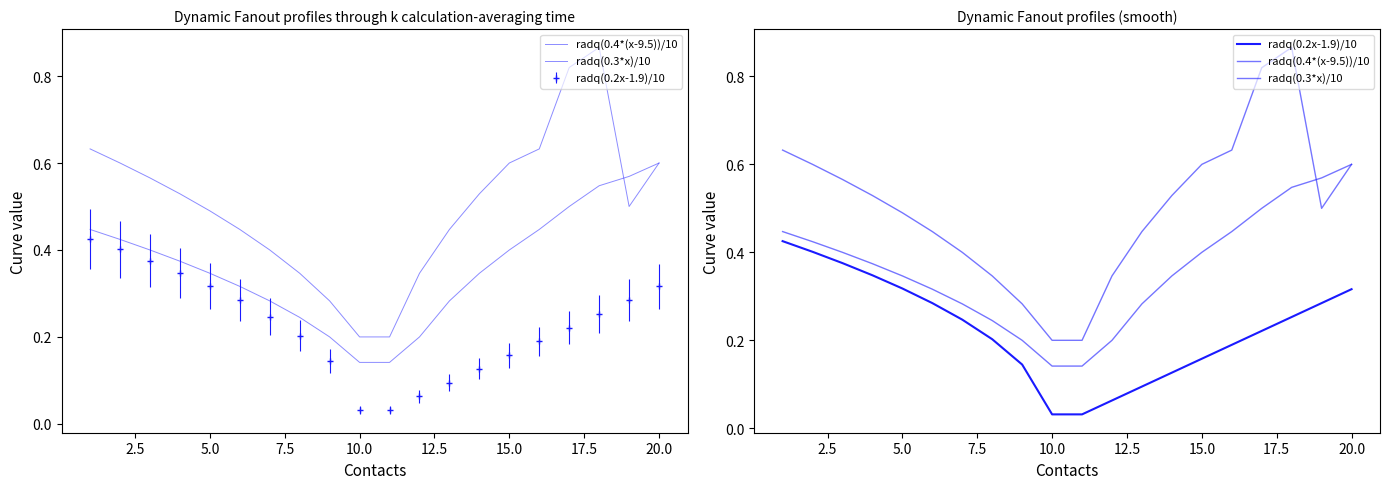

What are all the series names shown in the legend?

radq(0.4*(x-9.5))/10, radq(0.3*x)/10, radq(0.2x-1.9)/10